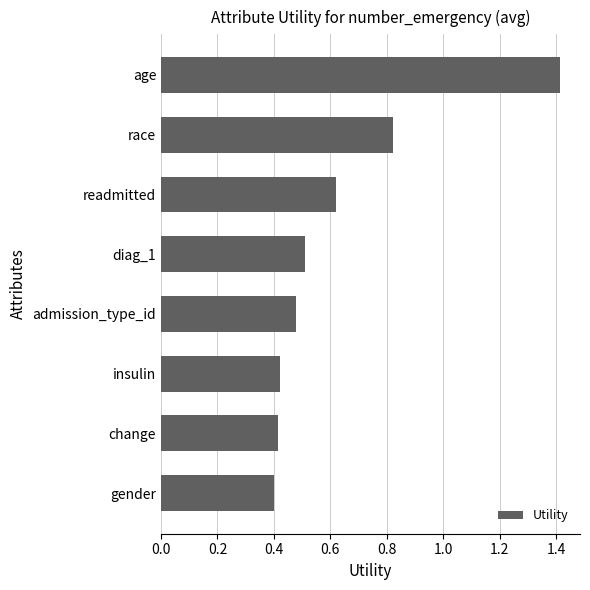

How many series are shown in this chart?

1